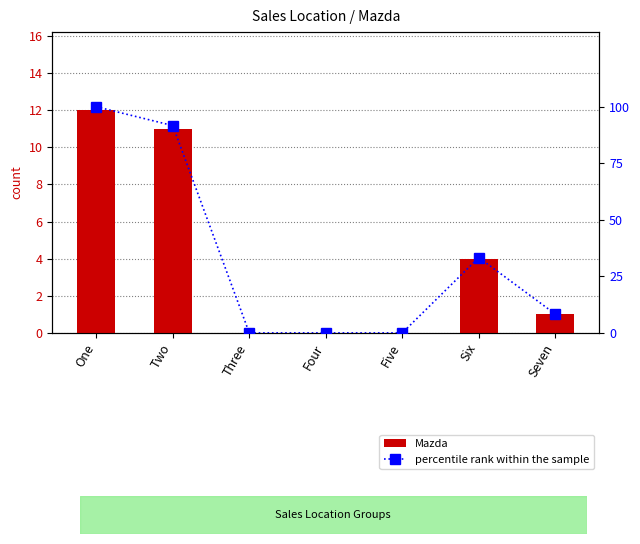

The value of percentile rank within the sample at One is 173.7. True or false?

False